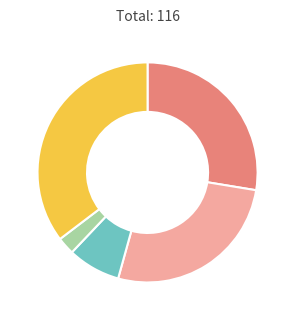

Is there a majority slice in this chart?

No